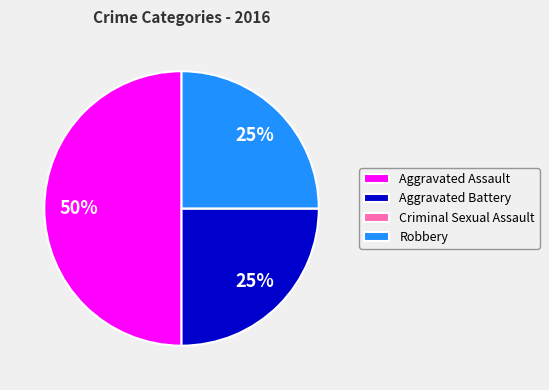

Approximately how many times larger is the value at Aggravated Assault compared to Robbery?

2.0